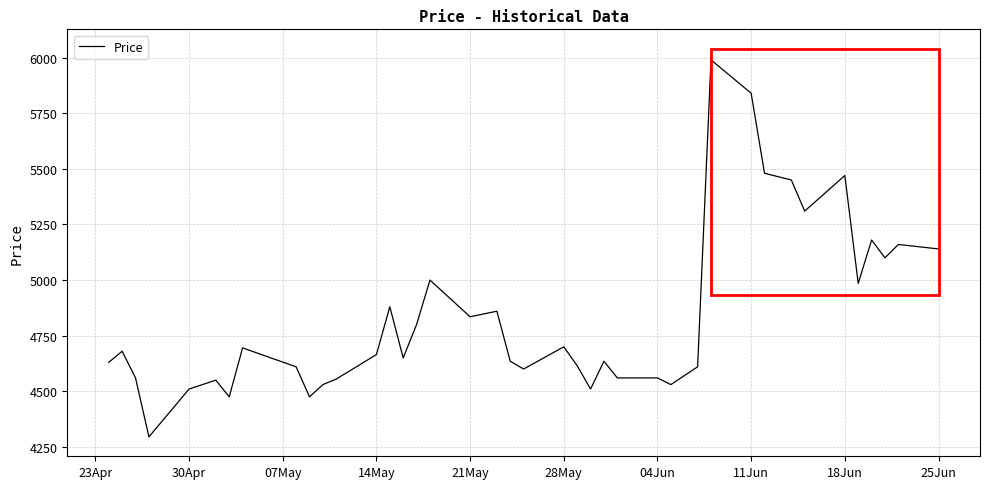

What is the smallest value displayed?

4295